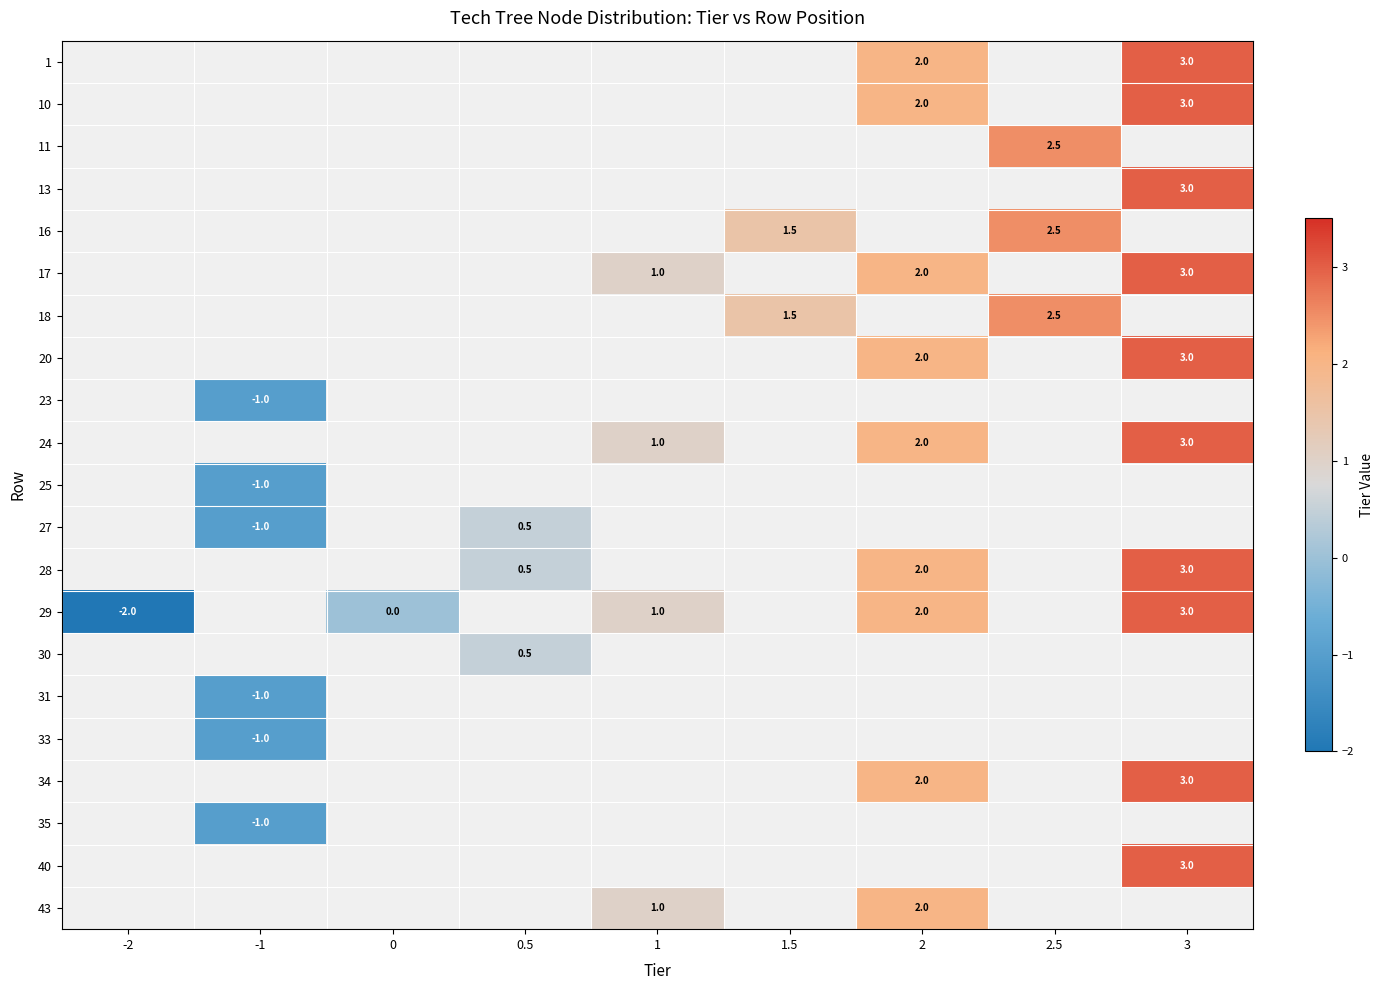

Is the value of 29 at -2 greater than the value of 17 at 1?

No